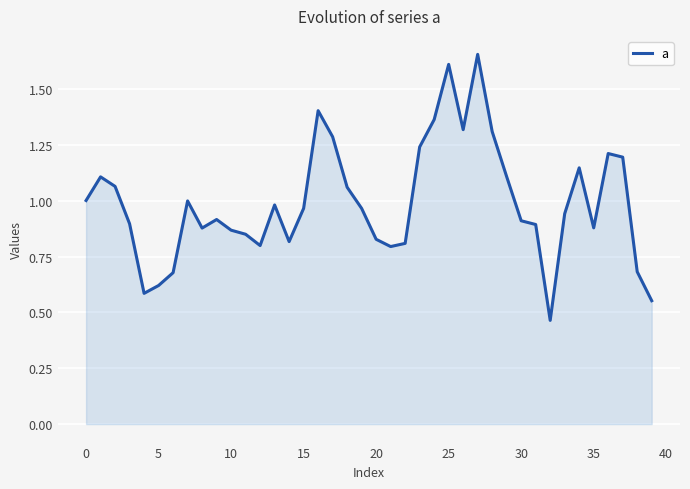

How many lines are shown in the chart?

1